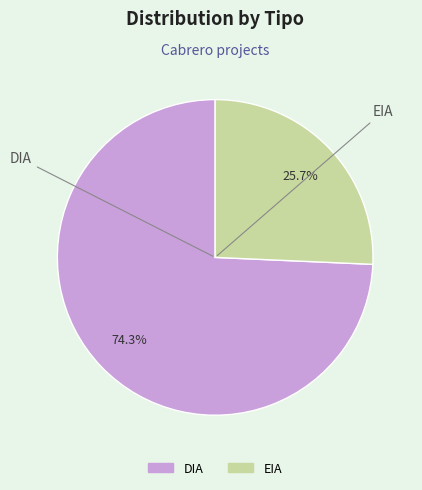

How many segments does this pie chart have?

2